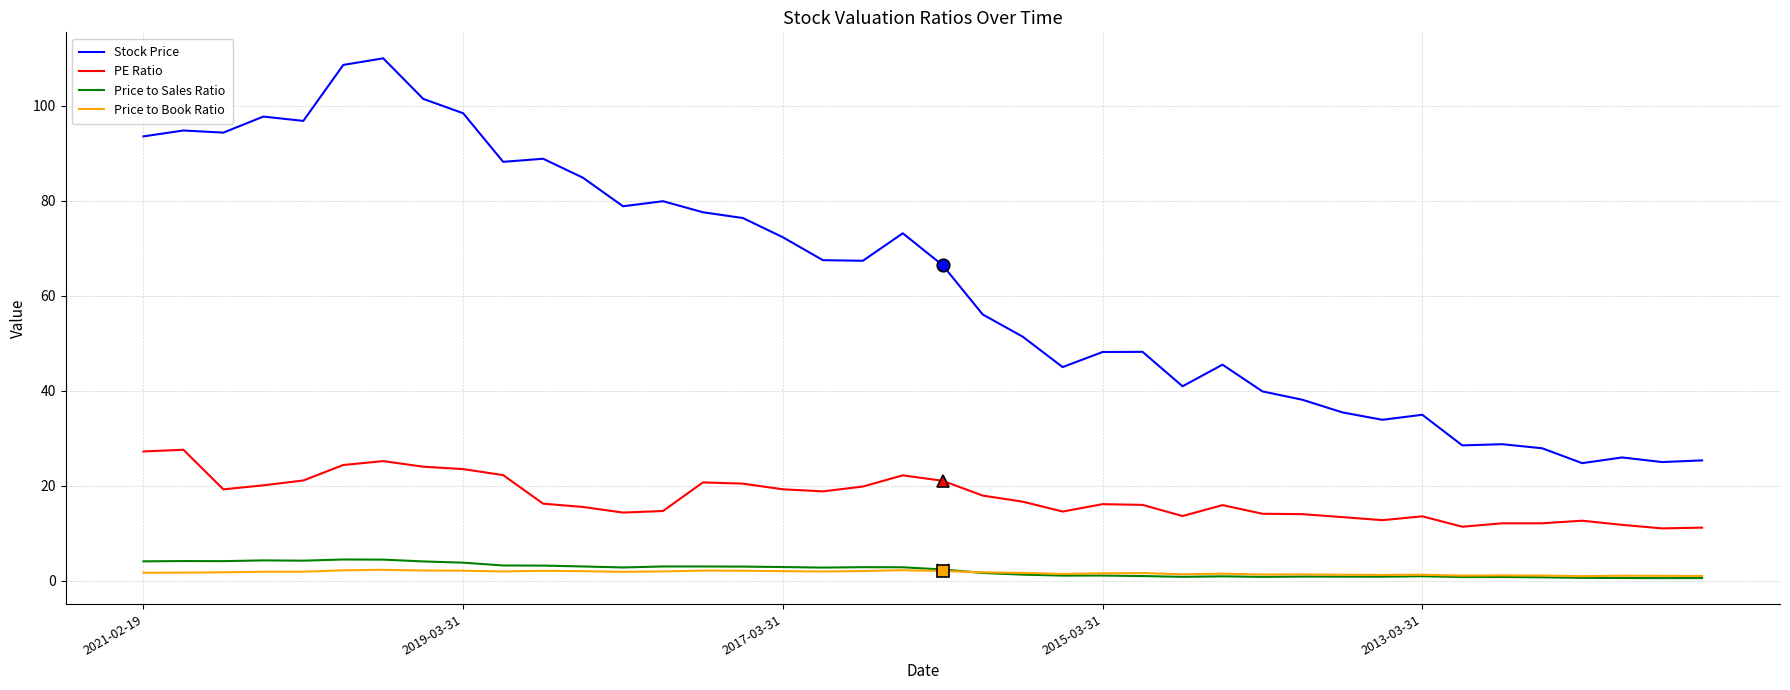

What is the highest value of the PE Ratio series?

27.6